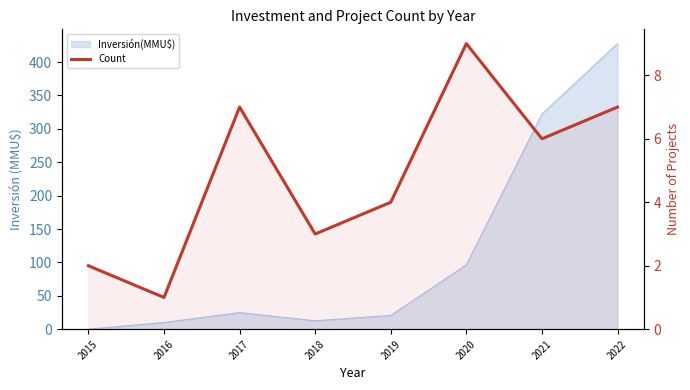

Reading left to right, transcribe all the data shown in this chart.

2	1	7	3	4	9	6	7